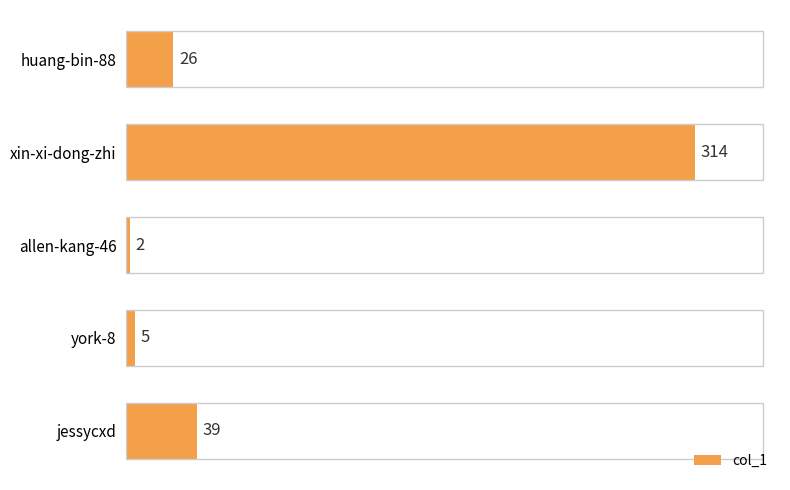

What is the difference between the maximum and minimum values?

312